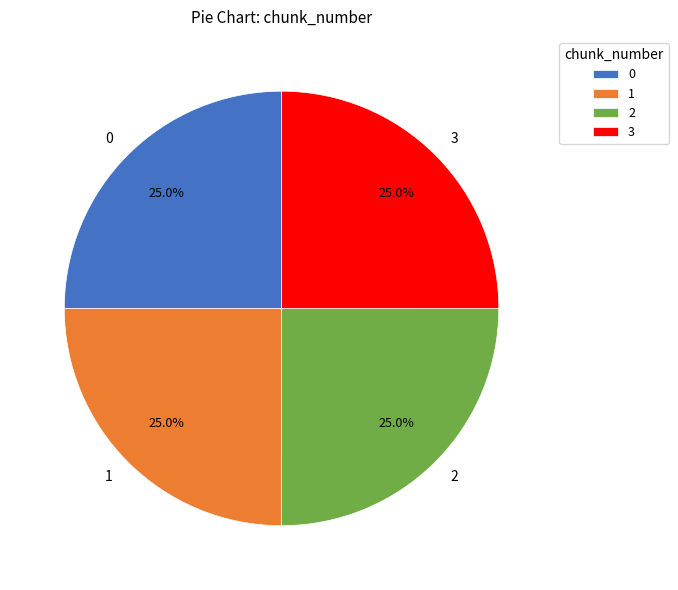

Is it true that 3 is 30% of the pie?

False